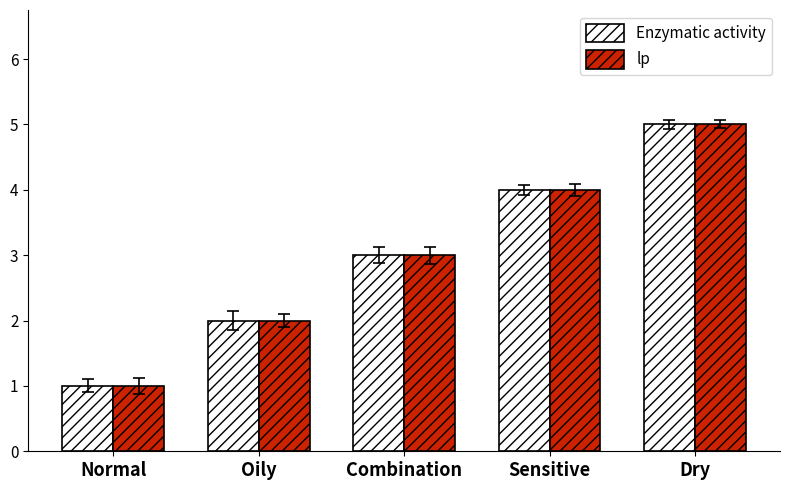

At which category is the sum across all series the highest?

Dry